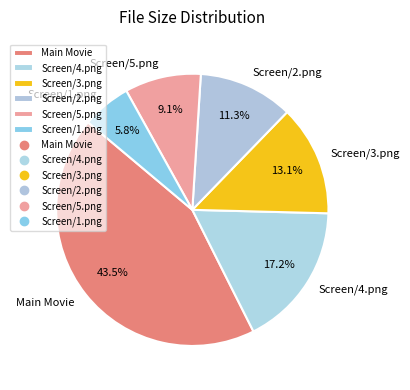

Is there any slice that represents more than half of the pie?

No